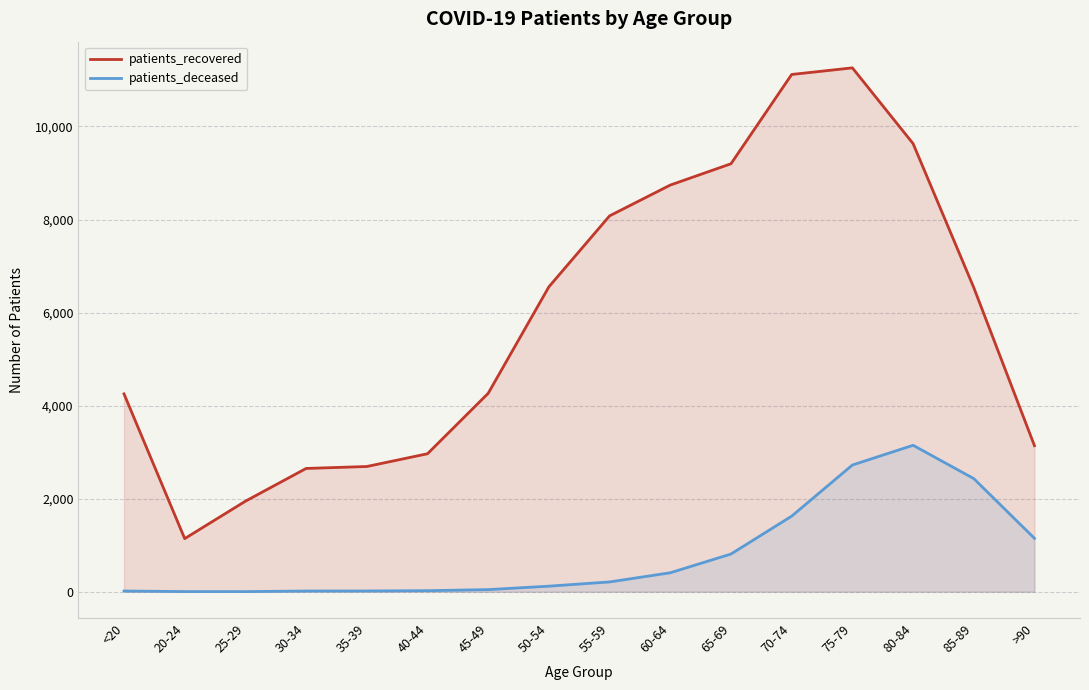

Is it true that patients_deceased equals 211 at 55-59?

True